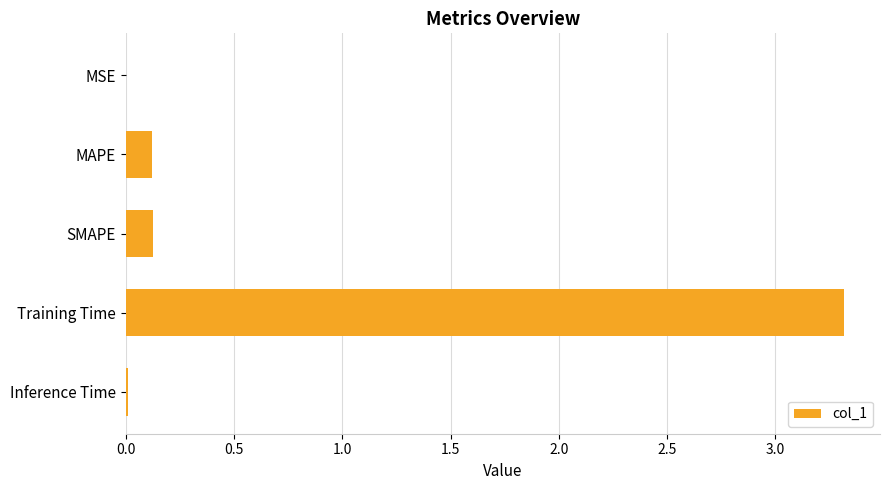

What is the sum of the values at Training Time and MAPE?

3.4